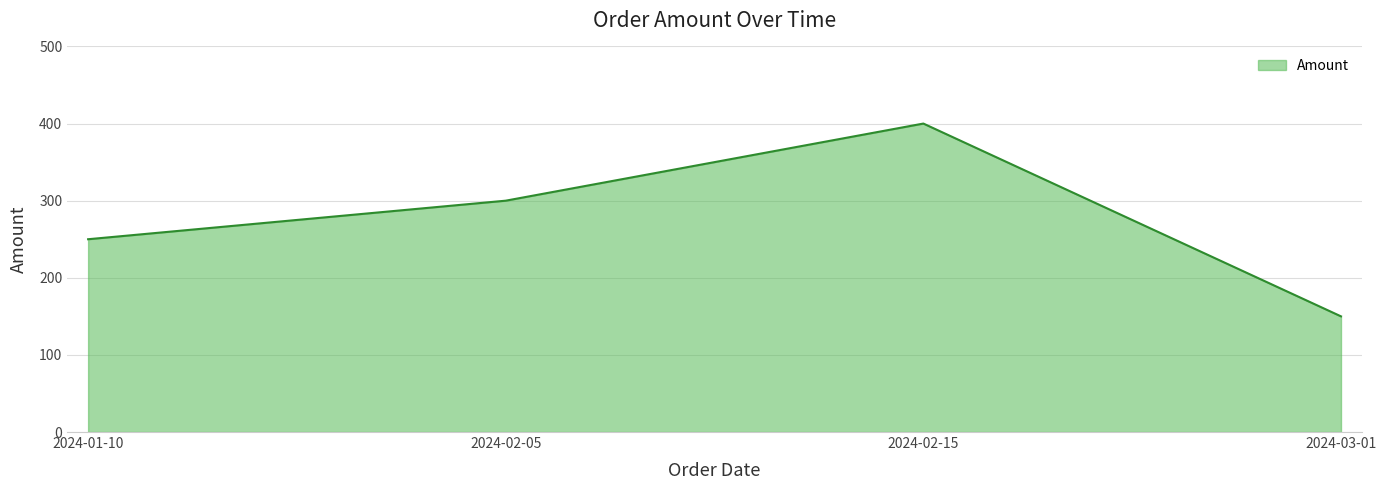

Reading left to right, what are all the values shown in this chart?

250	300	400	150